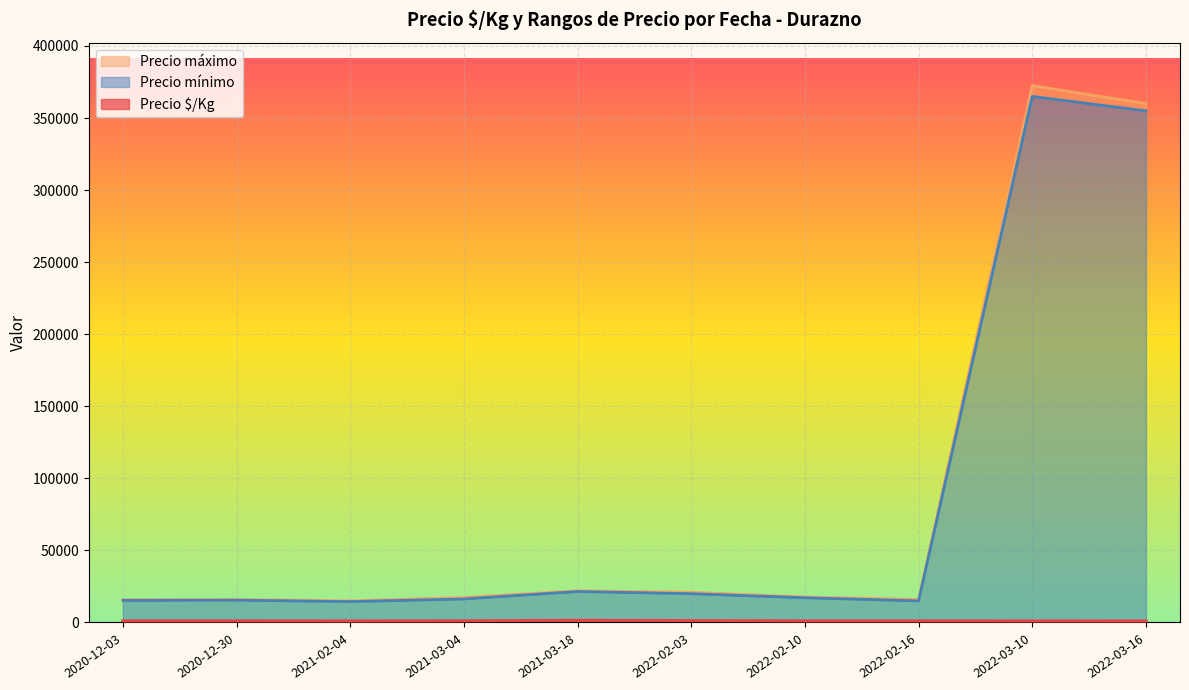

What are all the series names shown in the legend?

Precio $/Kg, Precio mínimo, Precio máximo